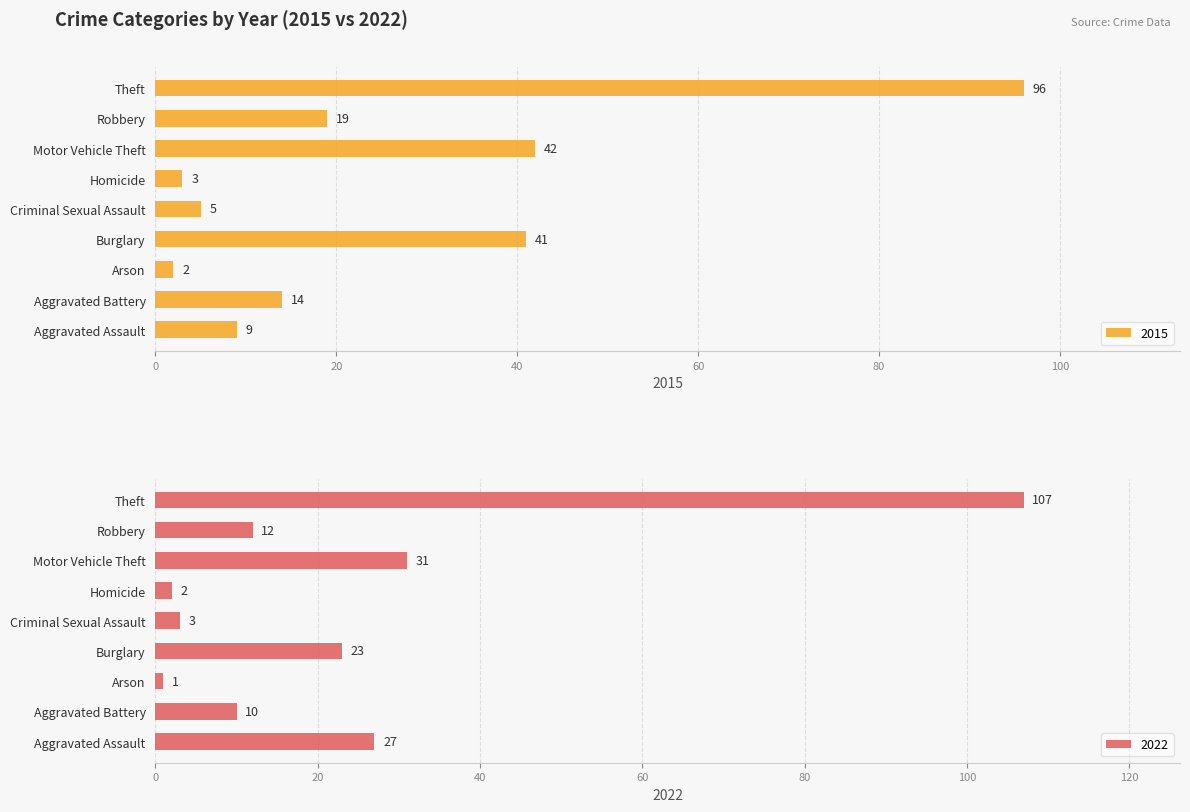

What is the difference between the maximum and second lowest values in the 2015 series?

93